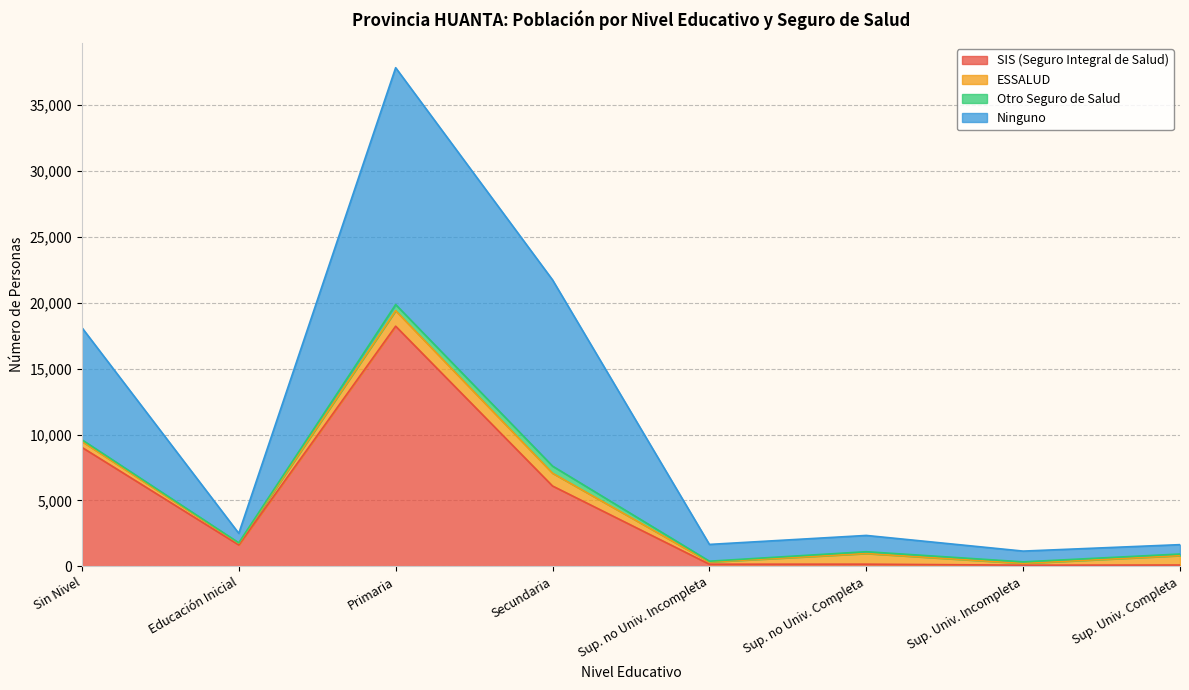

What is the total value across all series at Sup. Univ. Incompleta?

1165